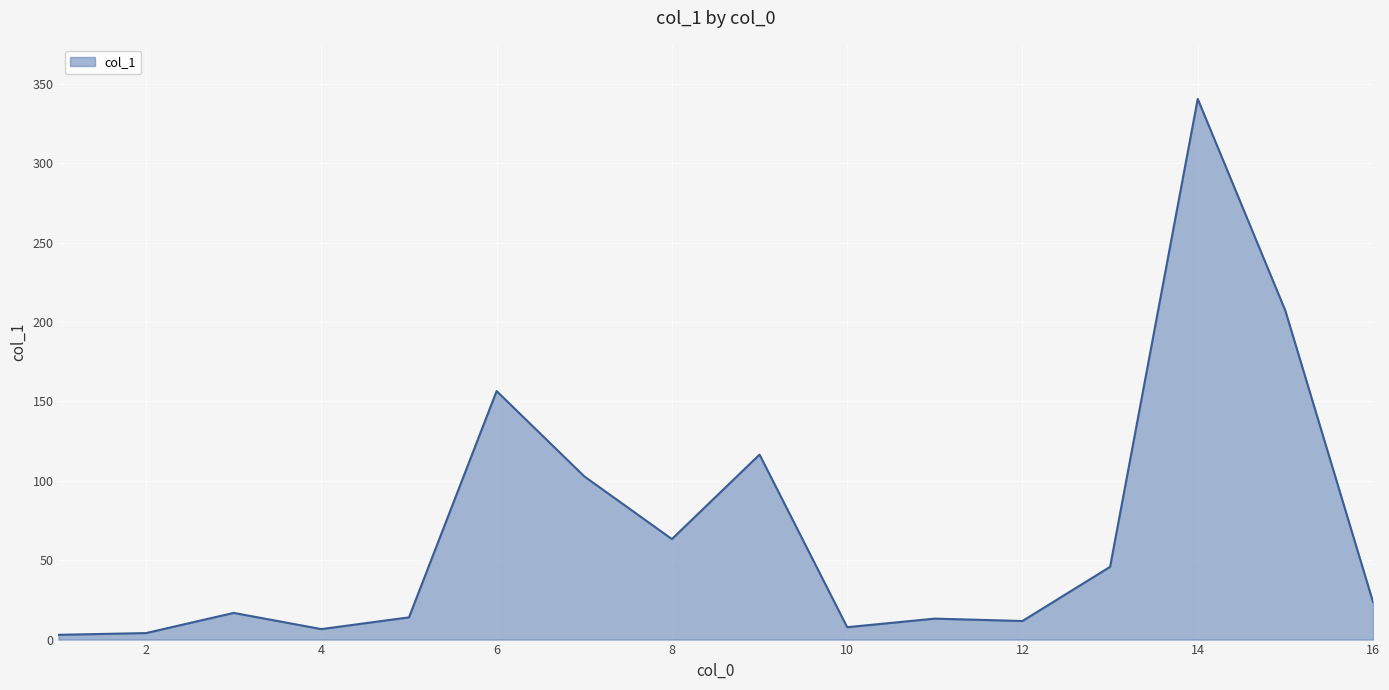

What is the maximum value shown in the chart?

340.5